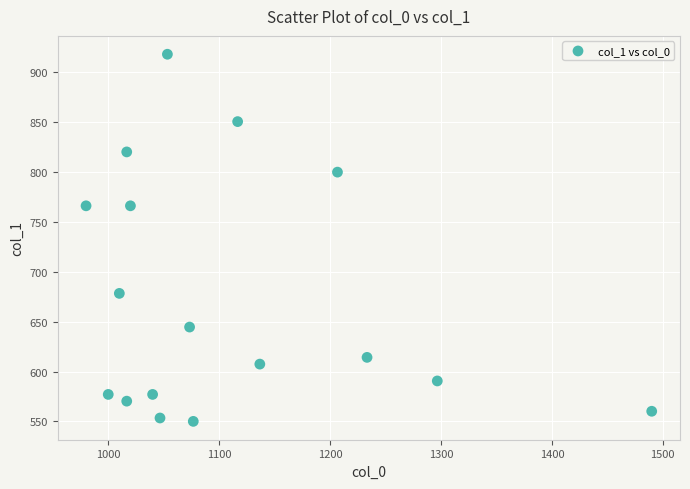

What is the range of X values (max minus min)?

510.0